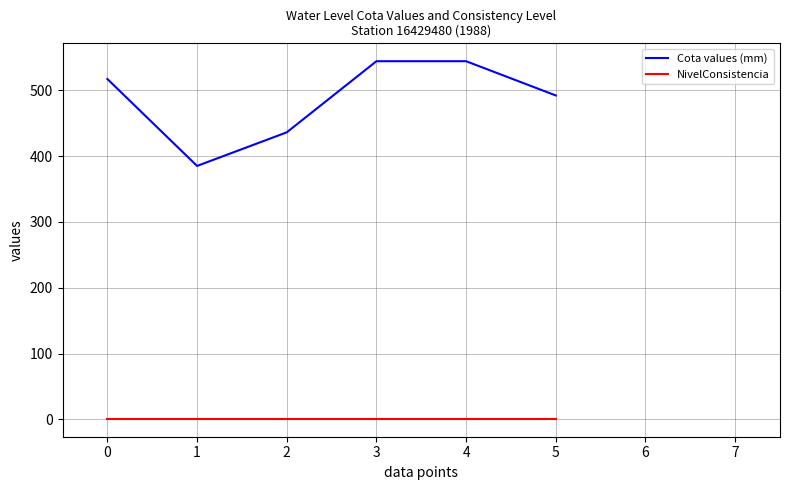

Rank the series by their average value, from highest to lowest.

Cota values (mm), NivelConsistencia